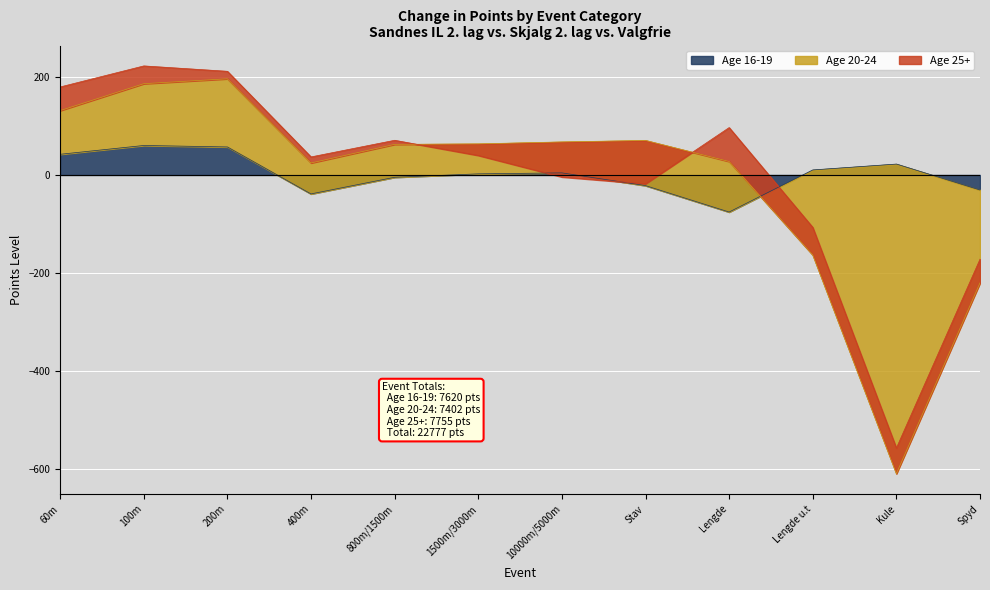

Which series ends up on top after the final intersection of Age 20-24 and Age 16-19?

Age 16-19